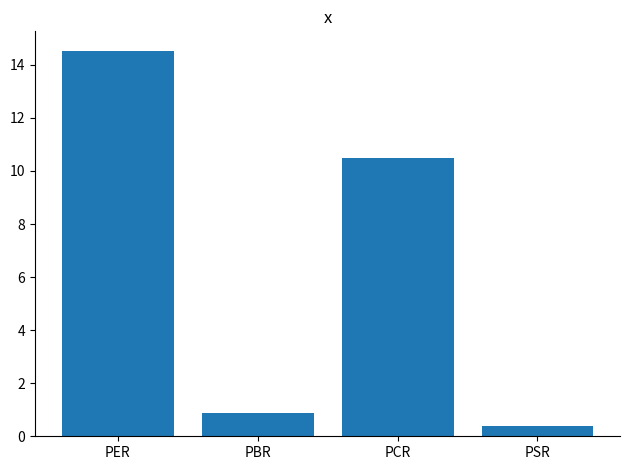

Which has a higher value, PER or PCR?

PER